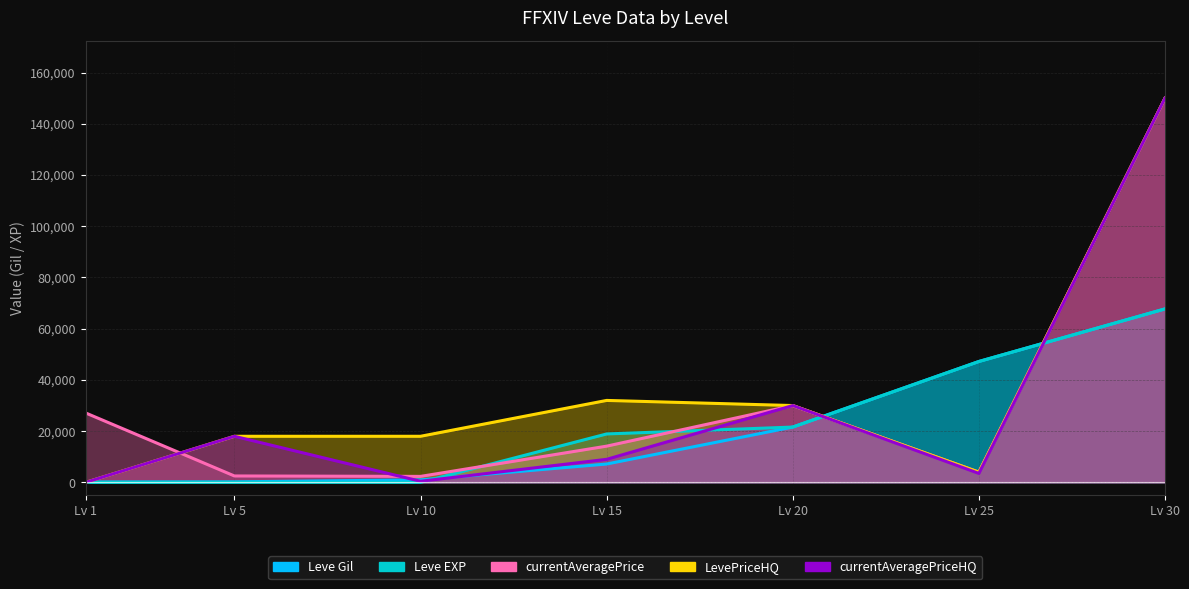

Is the value of currentAveragePriceHQ at 25 greater than the value of Leve Gil at 5?

Yes